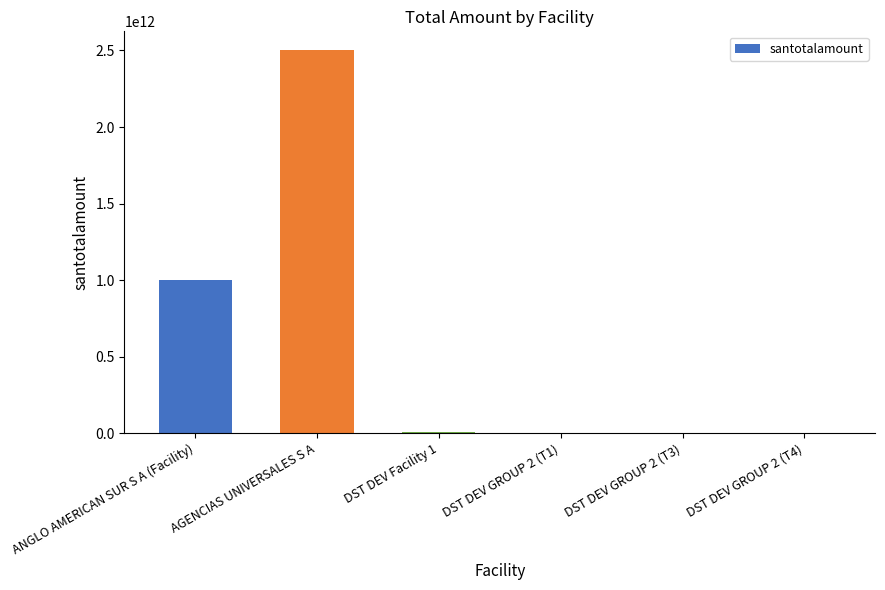

At which label is the value closest to 1250045030003?

ANGLO AMERICAN SUR S A (Facility)